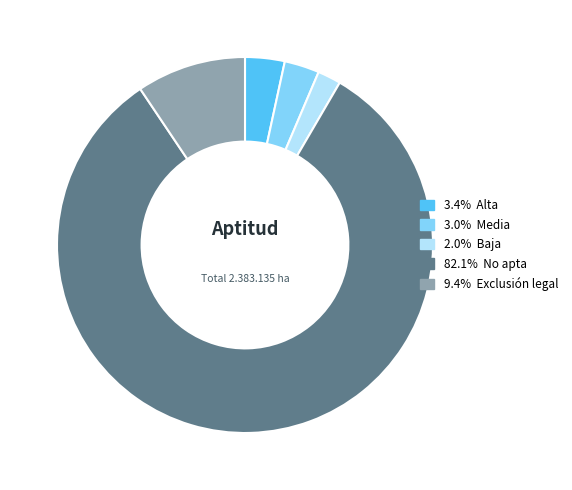

Is there any slice that represents more than half of the pie?

Yes